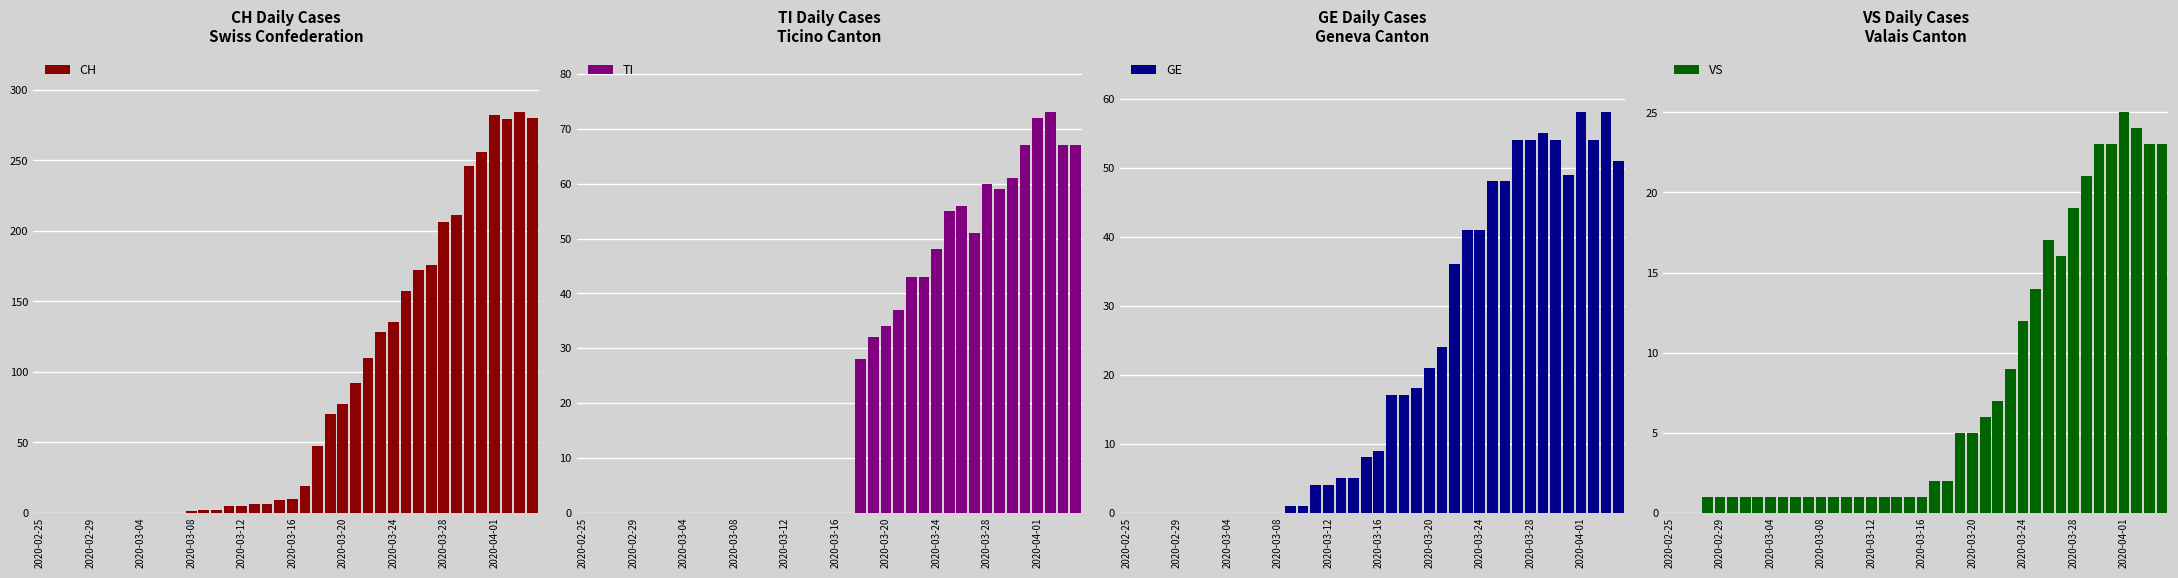

True or false: CH has a value of 0 at 2020-02-29.

True